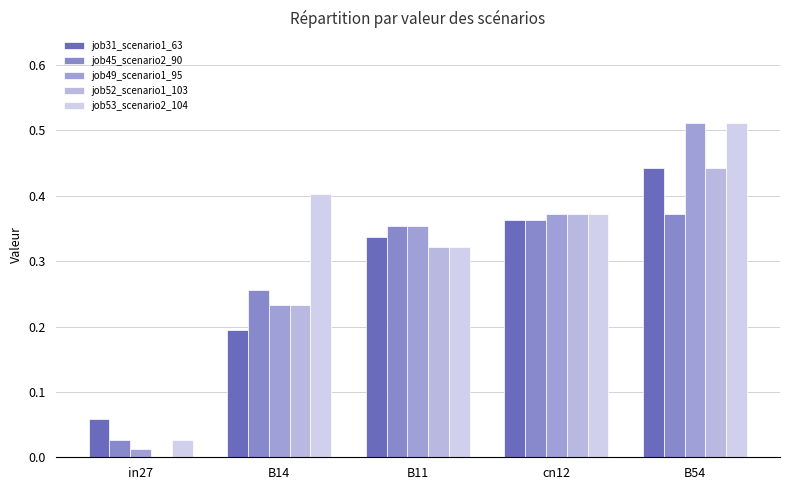

How many groups of bars are there?

5